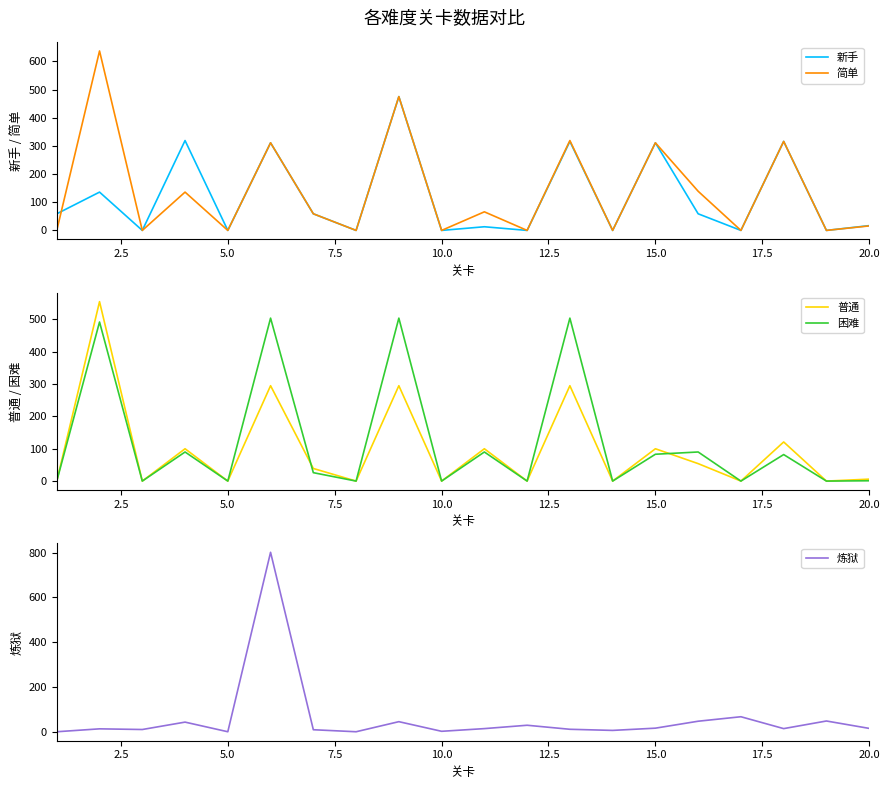

What is the highest value of the 简单 series?

637